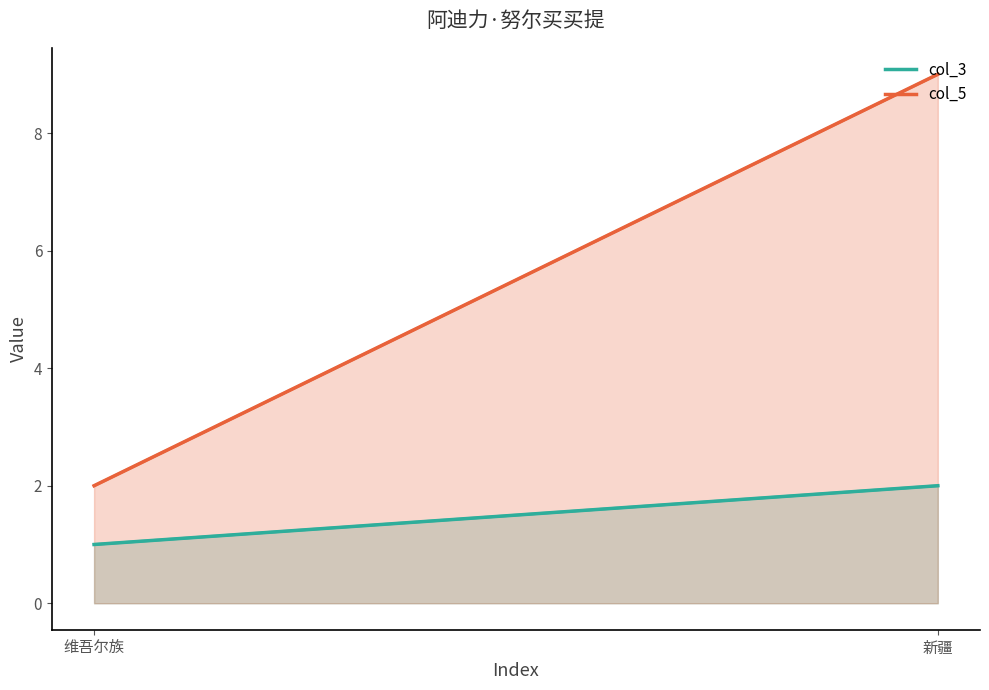

What is the total value across all series at 维吾尔族?

3